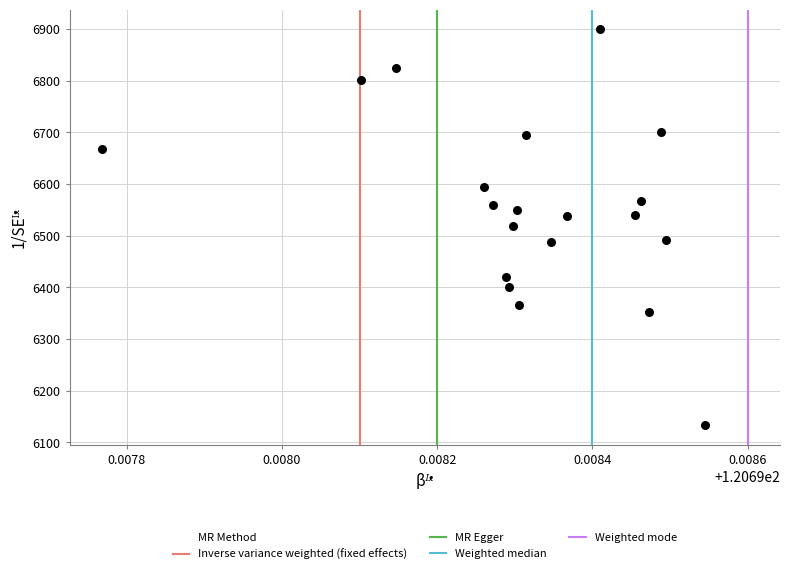

What is the range of Y values (max minus min)?

765